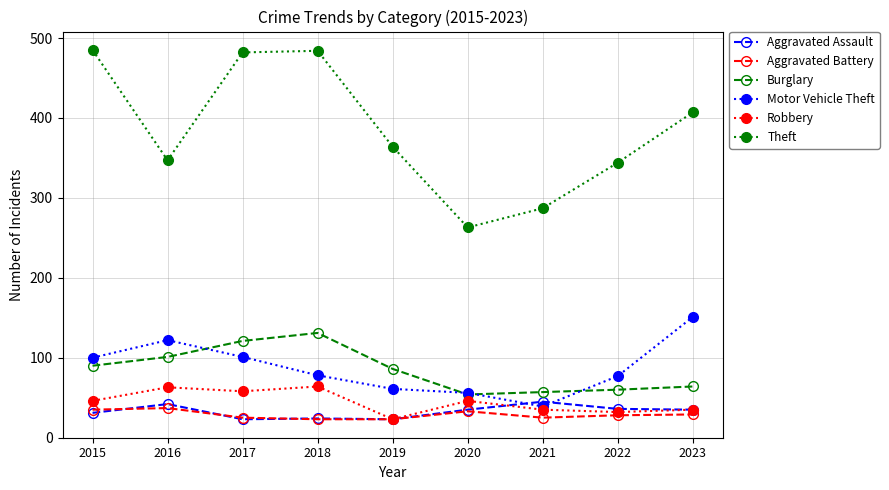

What is the difference between the maximum and minimum values in the Motor Vehicle Theft series?

112